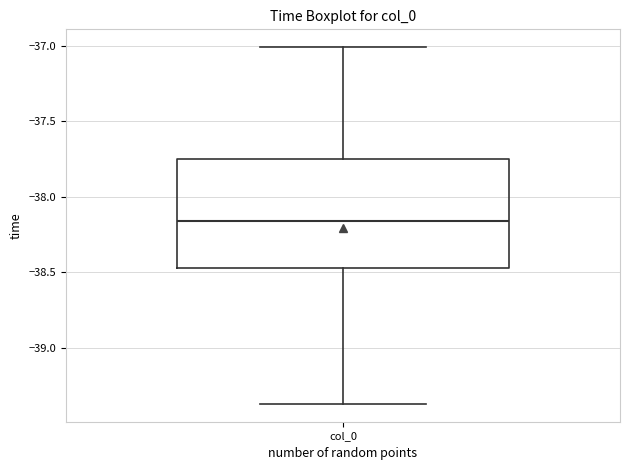

Read this box plot against the y-axis: the position of the median line, the range covered by the box, and the ends of both whiskers. The values are not printed on the chart, so give them approximately, as read against the axis.

median -38.15, box -38.45 to -37.75, whiskers -39.35 to -37.00